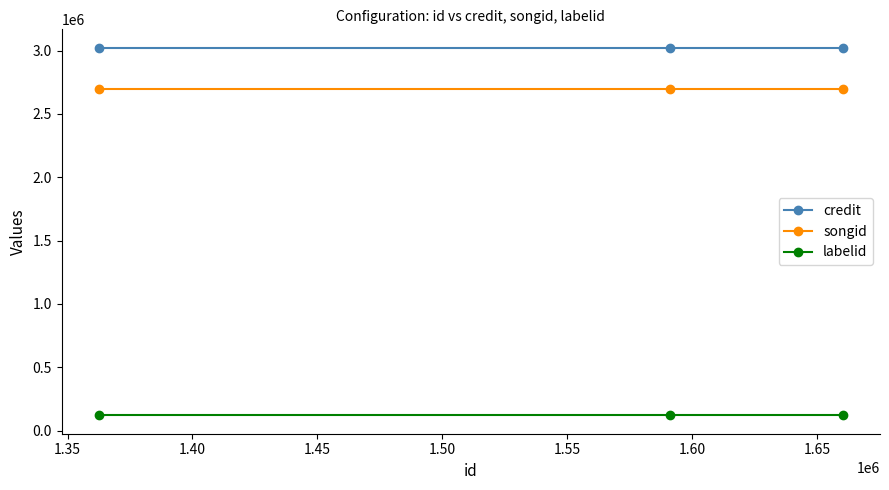

What is the minimum value for credit?

3023075